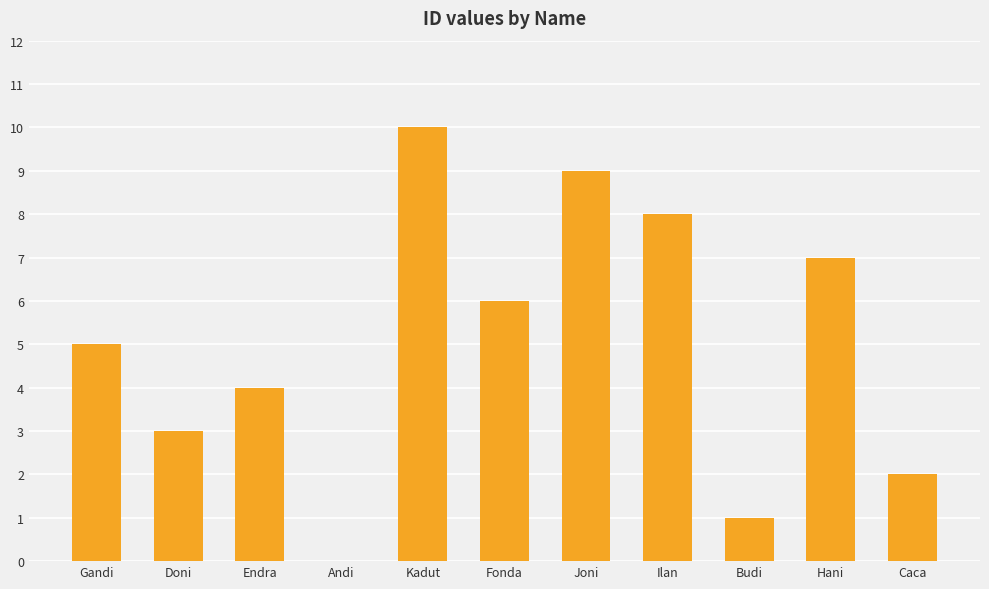

What is the sum of the values at Endra and Ilan?

12